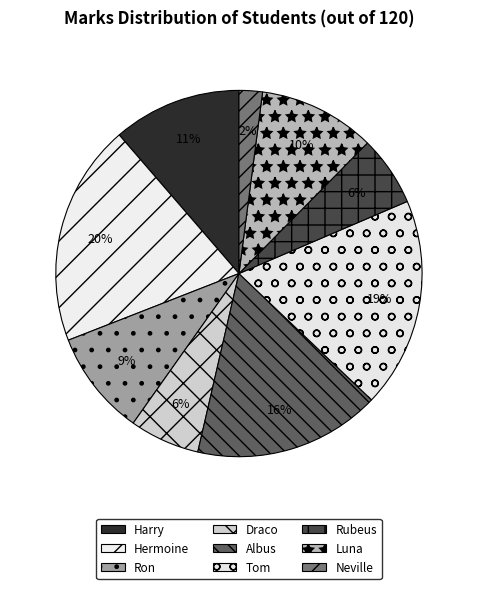

Which has a higher value, Albus or Tom?

Tom